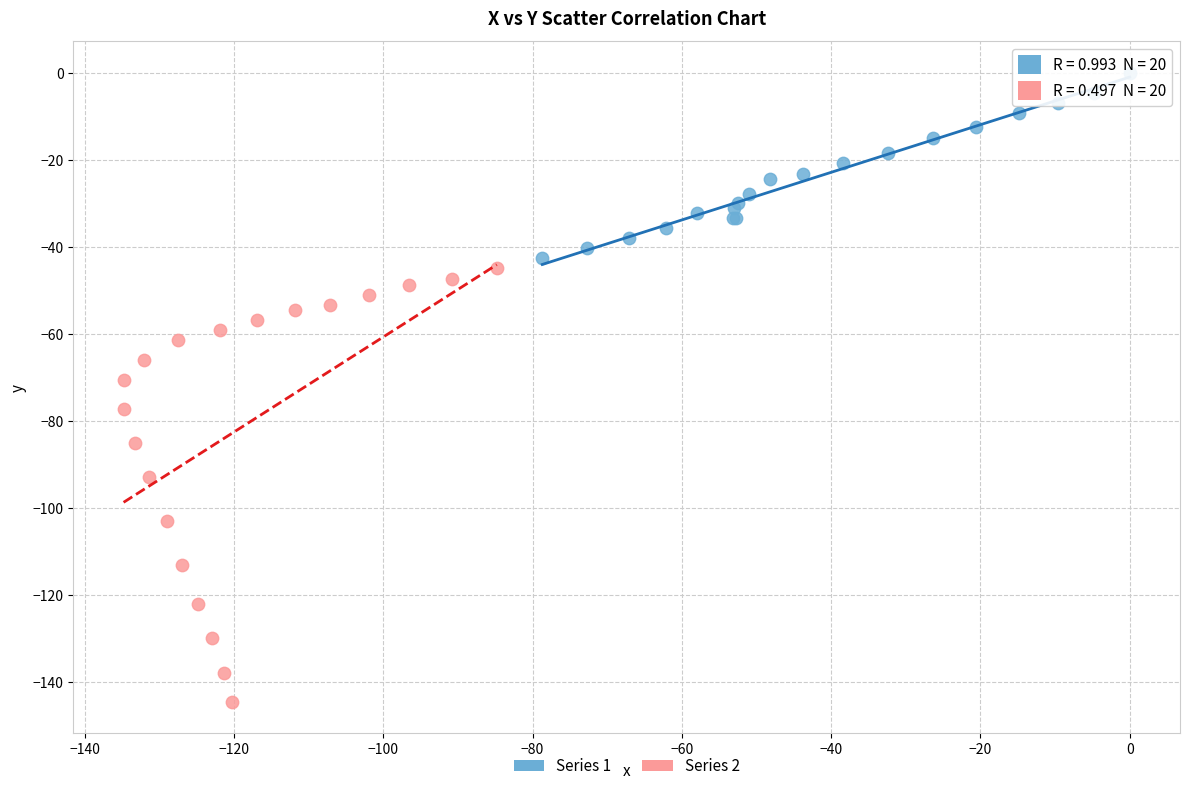

Which series reaches the maximum Y coordinate?

Series 1